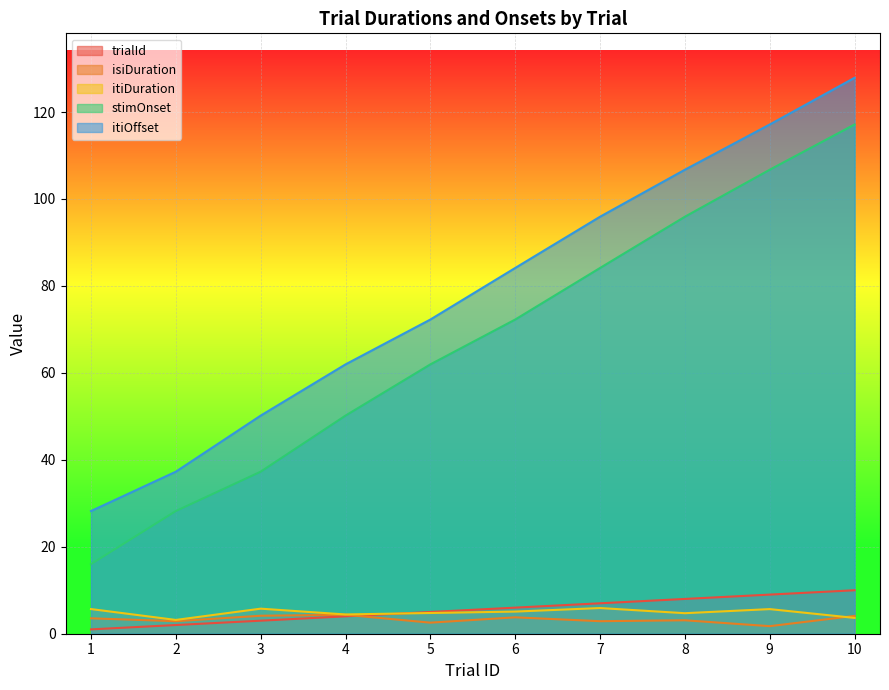

How many lines are shown in the chart?

5